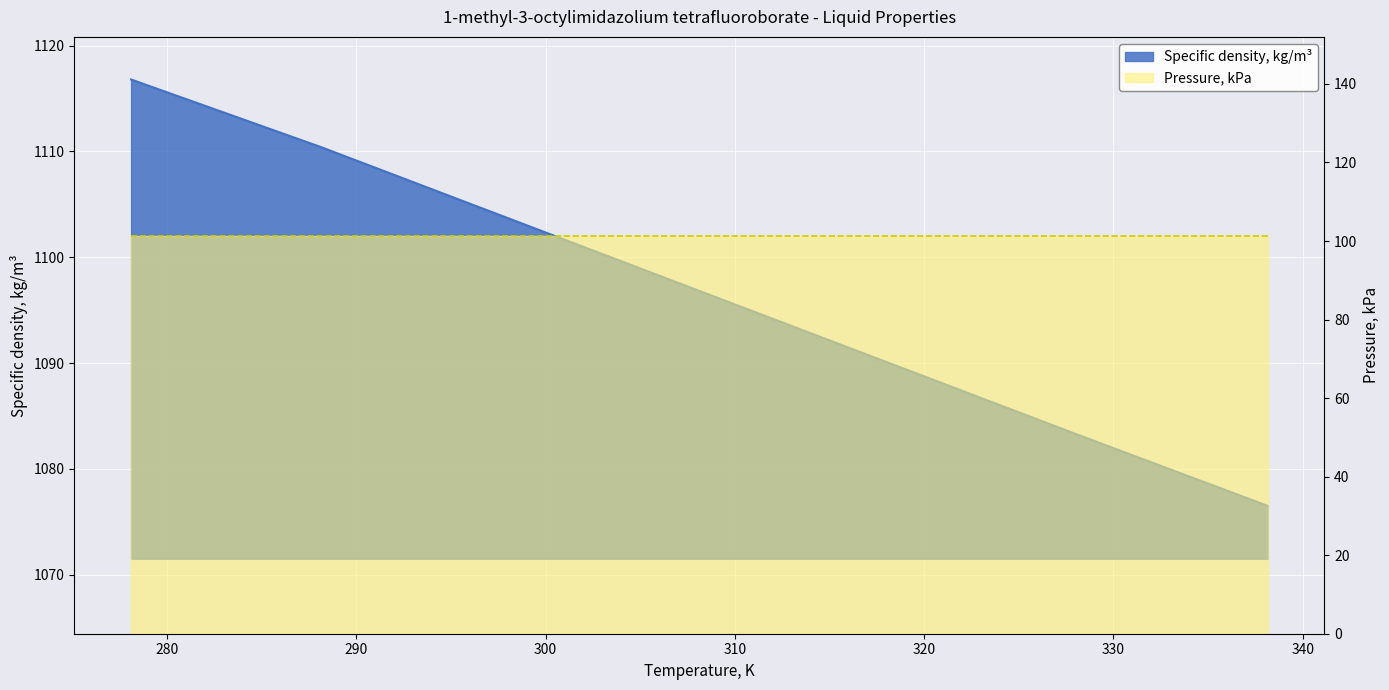

What is the approximate value at 308.15?

1096.8